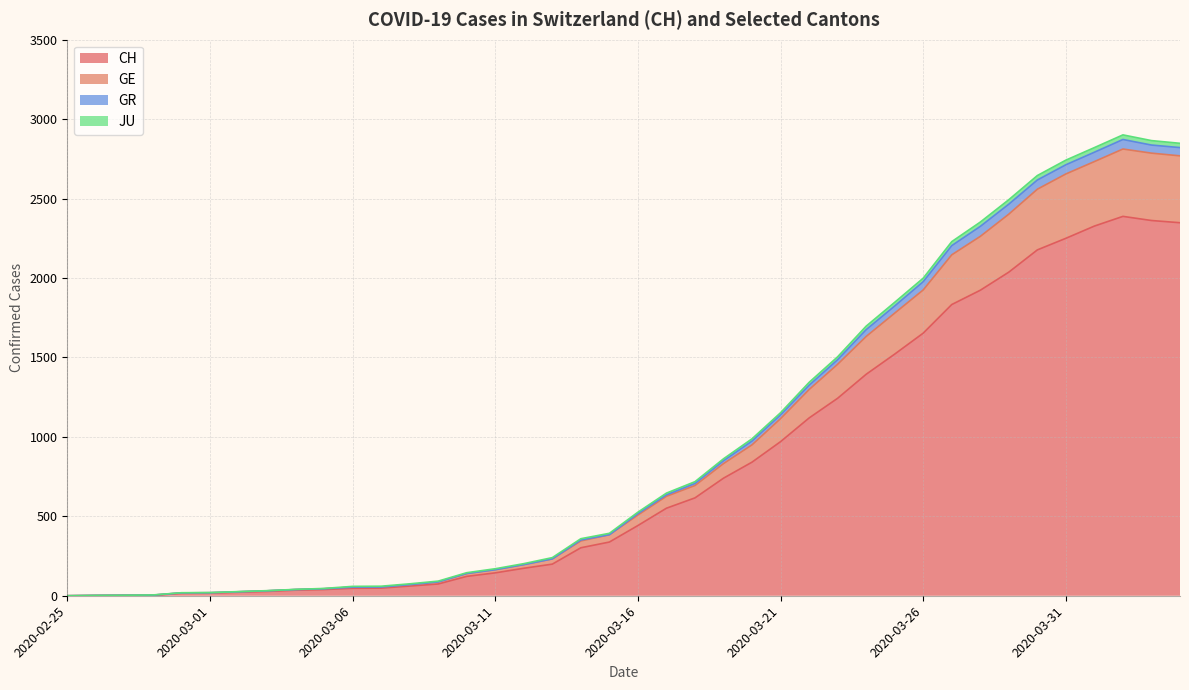

What is the maximum value for CH?

2388